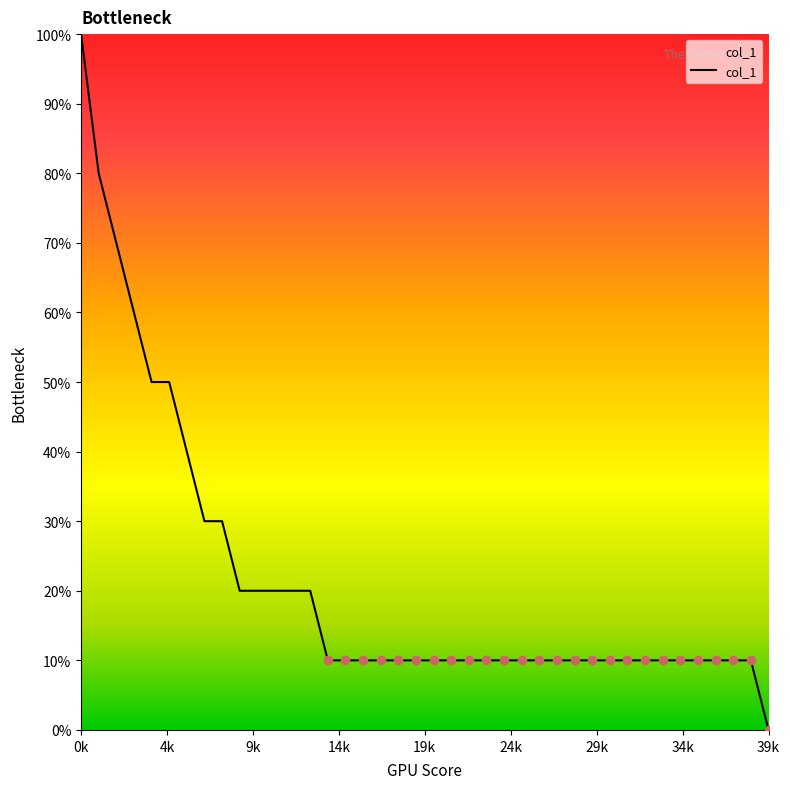

Does the chart display data point markers on the line(s)?

No